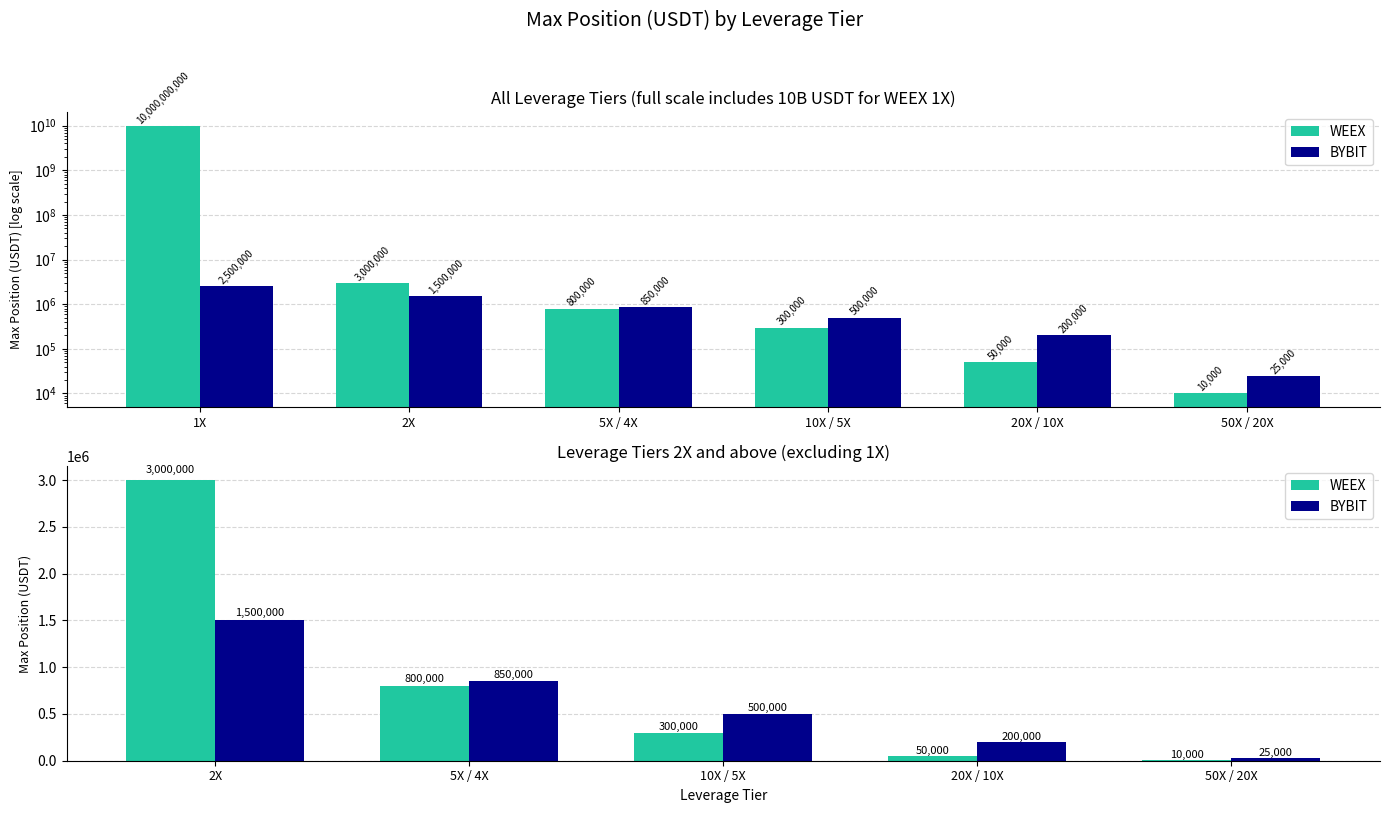

At 50X / 20X, list the series in order from largest to smallest.

BYBIT, WEEX